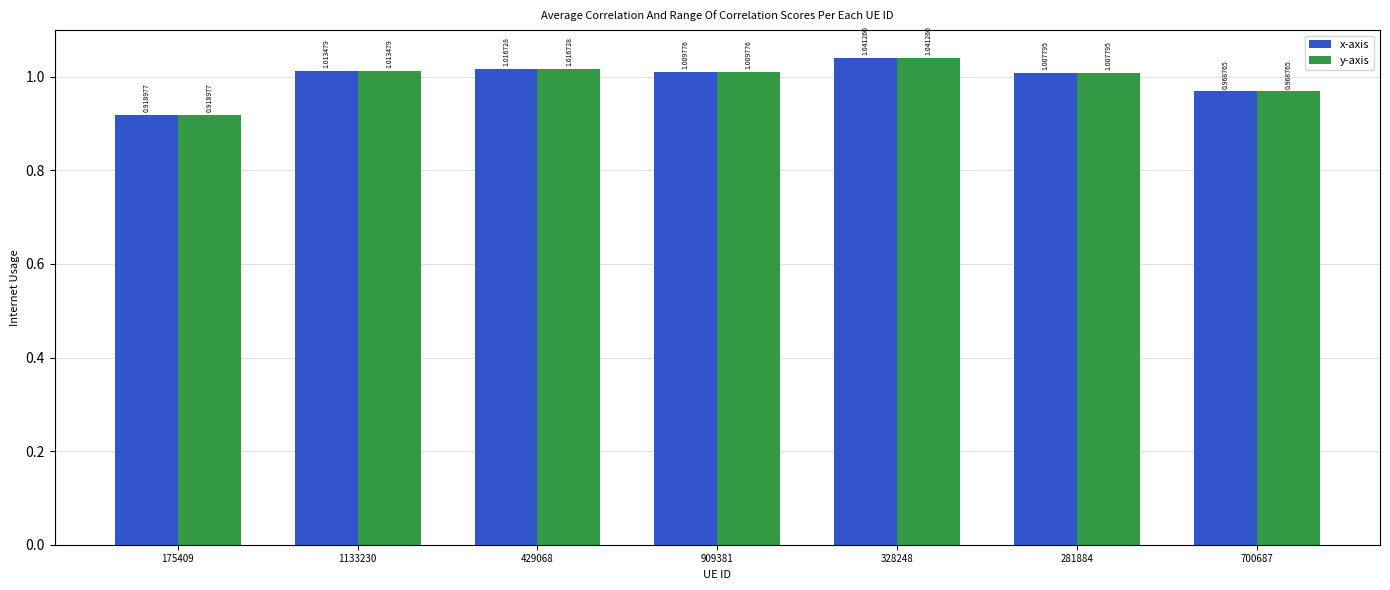

Does the chart contain any negative values?

No